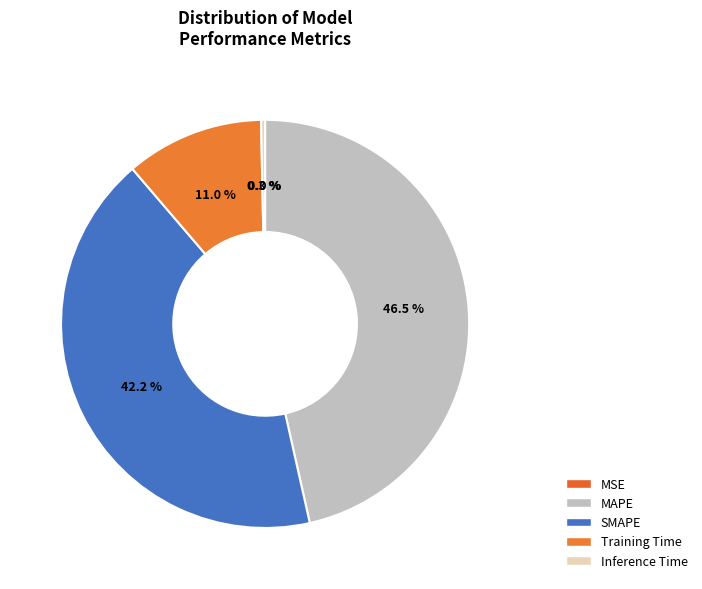

What is the largest slice in the pie chart?

MAPE